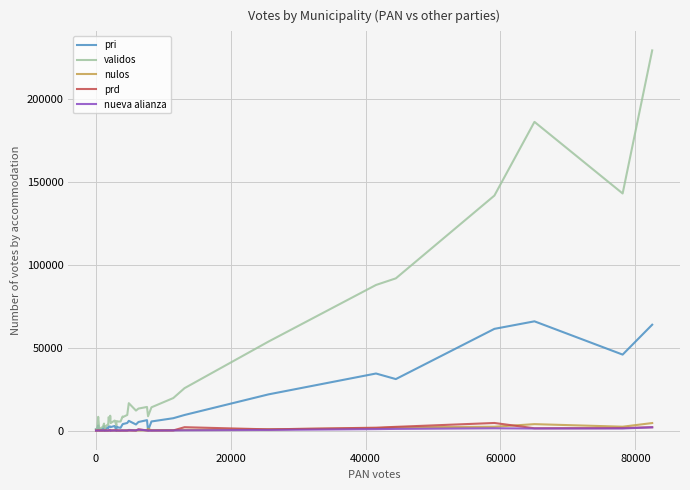

What is the average value of the prd series?

452